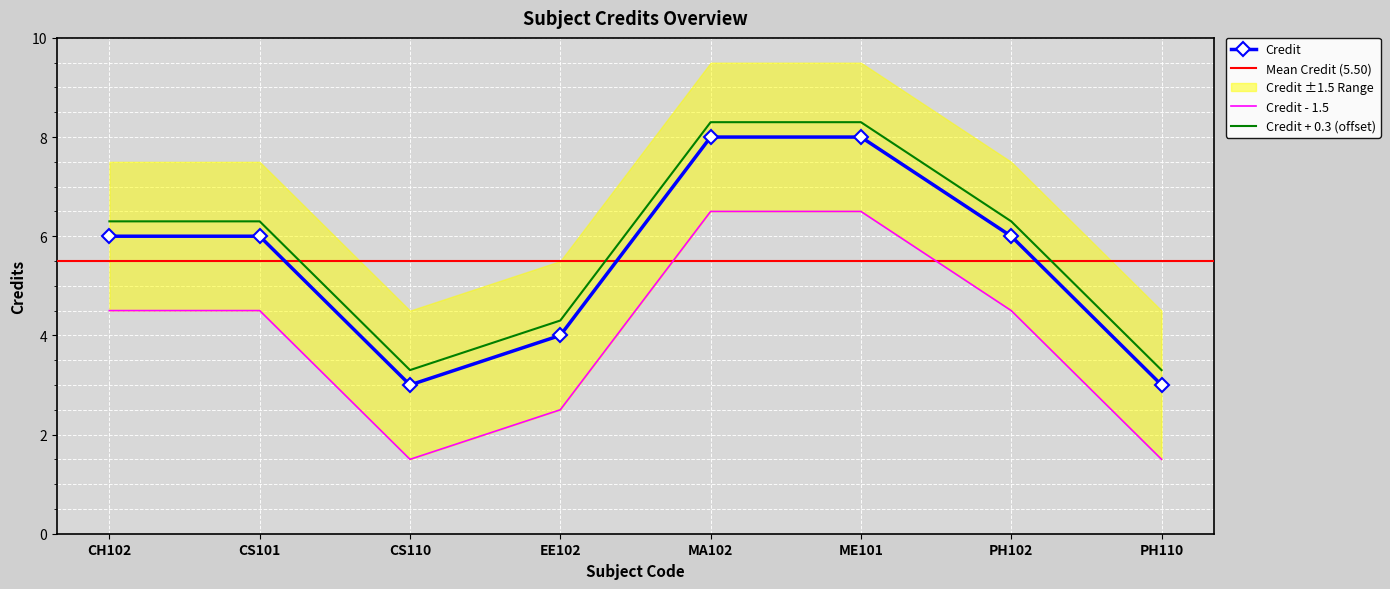

Reading right to left, list all the values displayed in this chart.

3	6	8	8	4	3	6	6